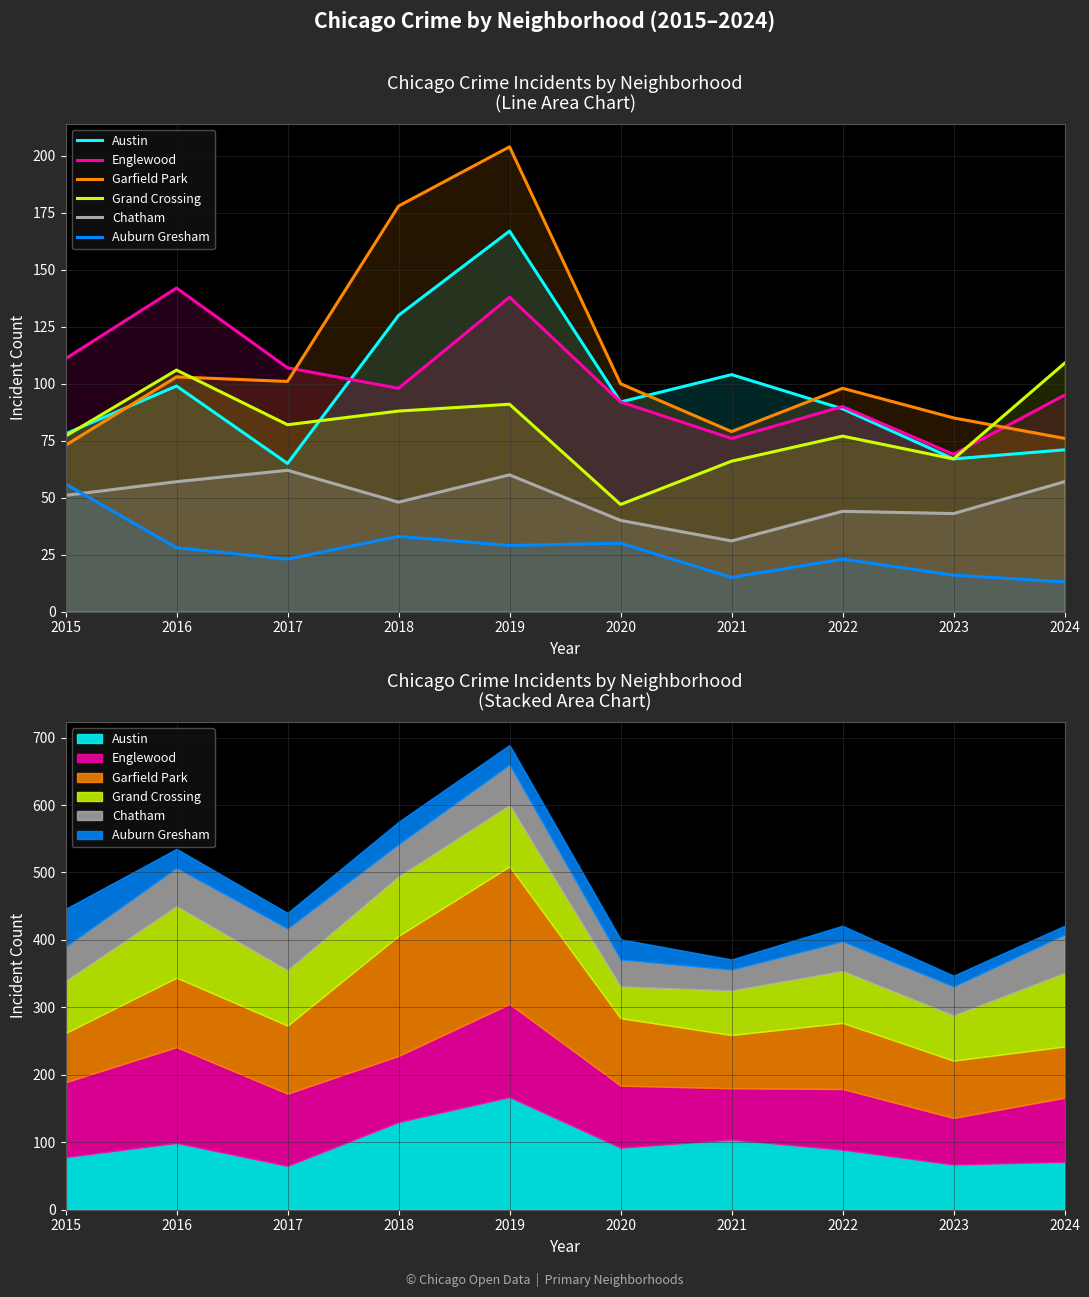

Where is Chatham nearest to the value 46?

2018